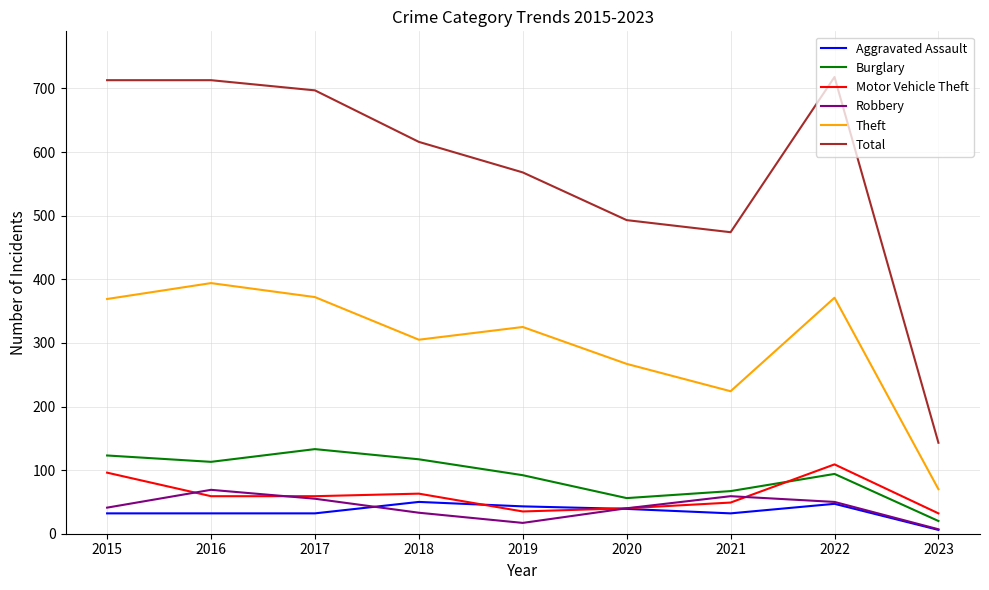

What is the total value across all series at 2021?

905